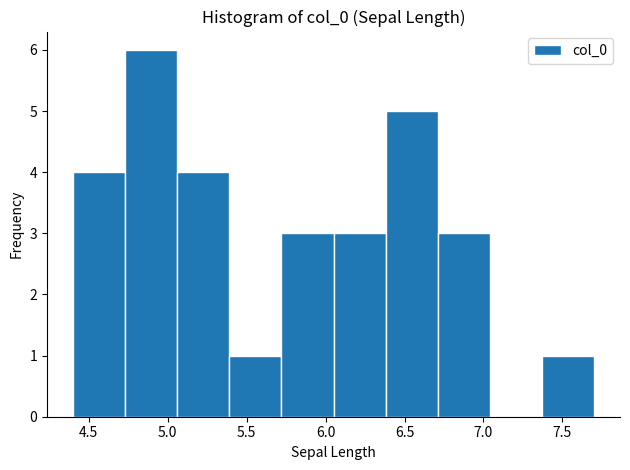

Over which range of the x-axis is the bar tallest?

4.73 to 5.06